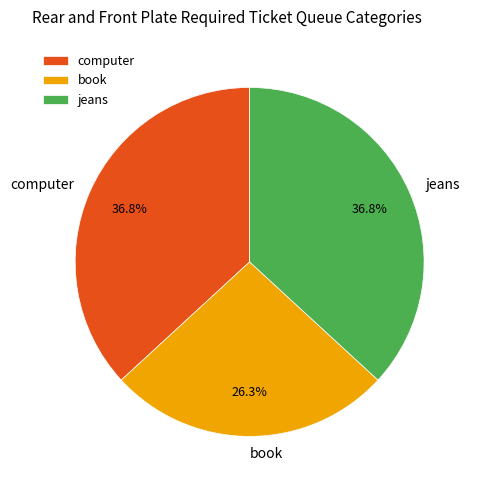

Which category has the smallest portion of the pie?

book